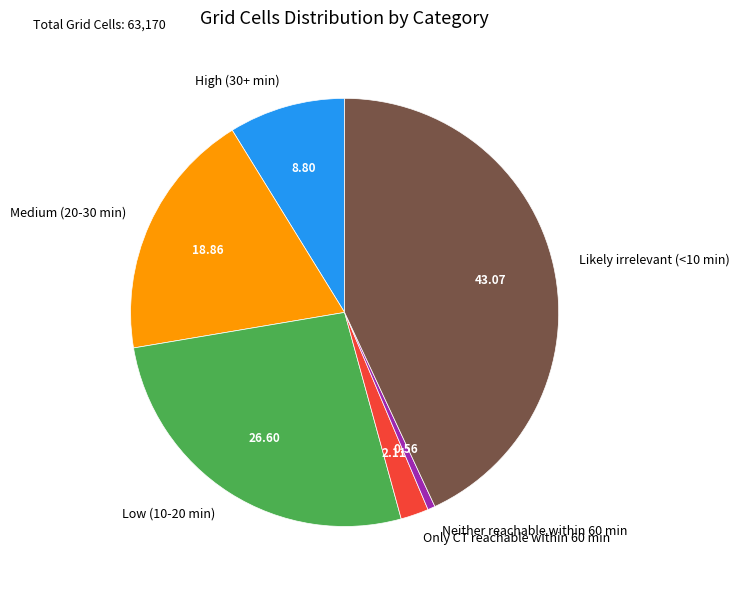

How many segments does this pie chart have?

6